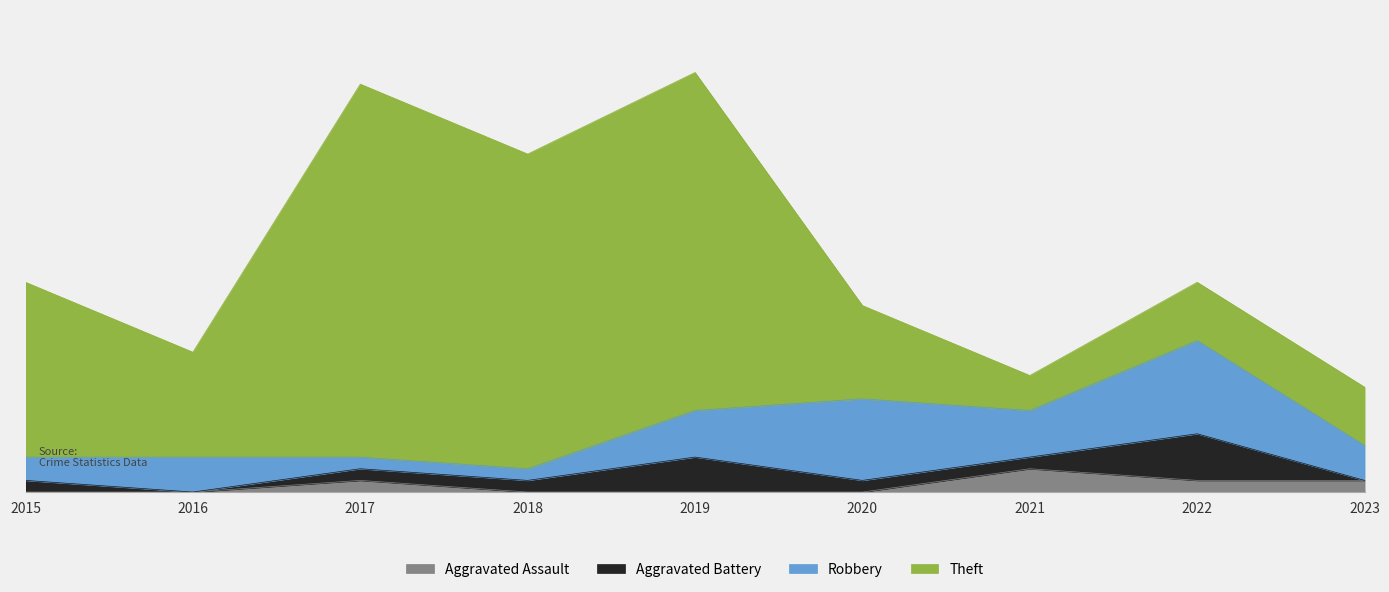

Rank the series at 2018 from highest to lowest value.

Theft, Aggravated Battery, Robbery, Aggravated Assault